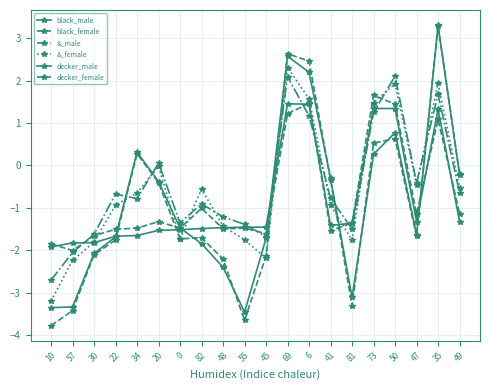

Where do &_male and black_female first cross each other?

57 and 30